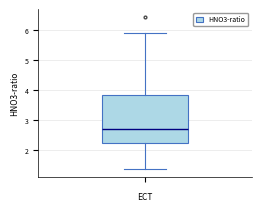

Where does the median line of the box sit on the y-axis? The values are not printed on the chart, so give them approximately, as read against the axis.

2.7